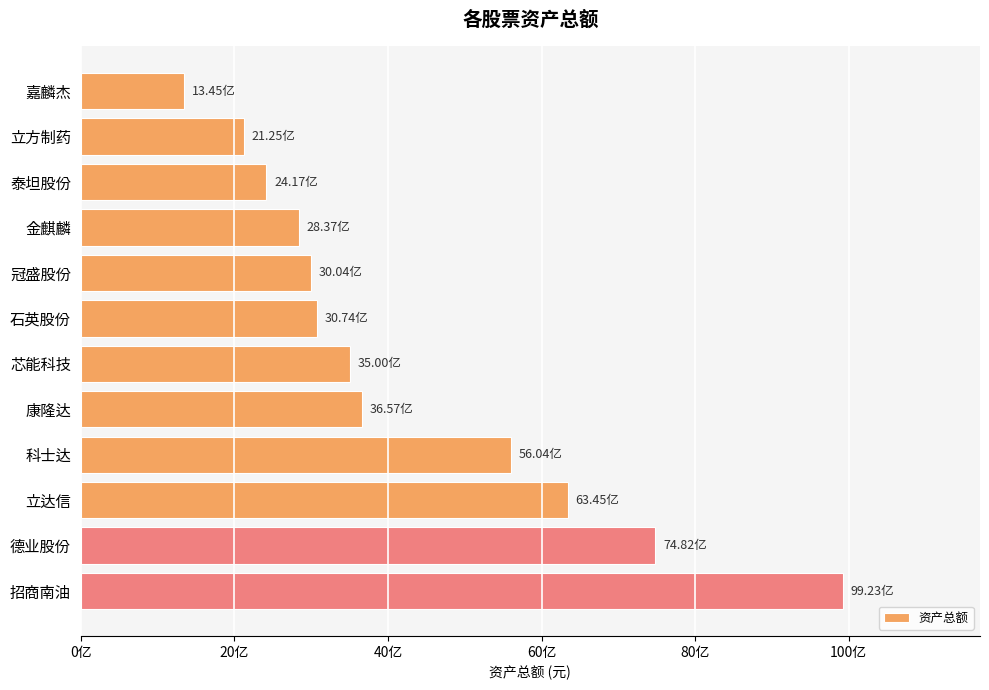

Which category has the lowest value across all series?

嘉麟杰